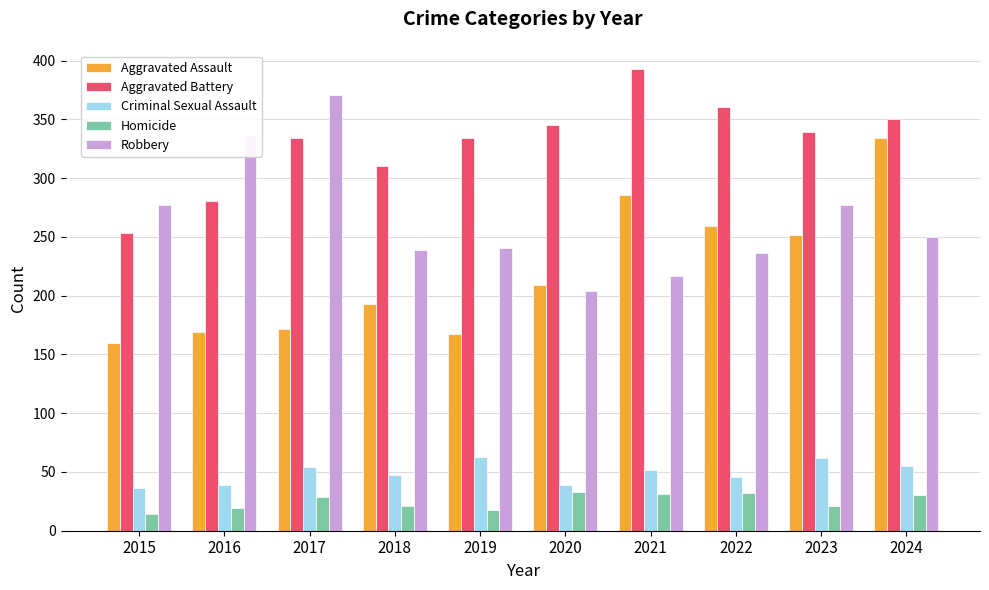

At which category is the sum across all series the highest?

2024